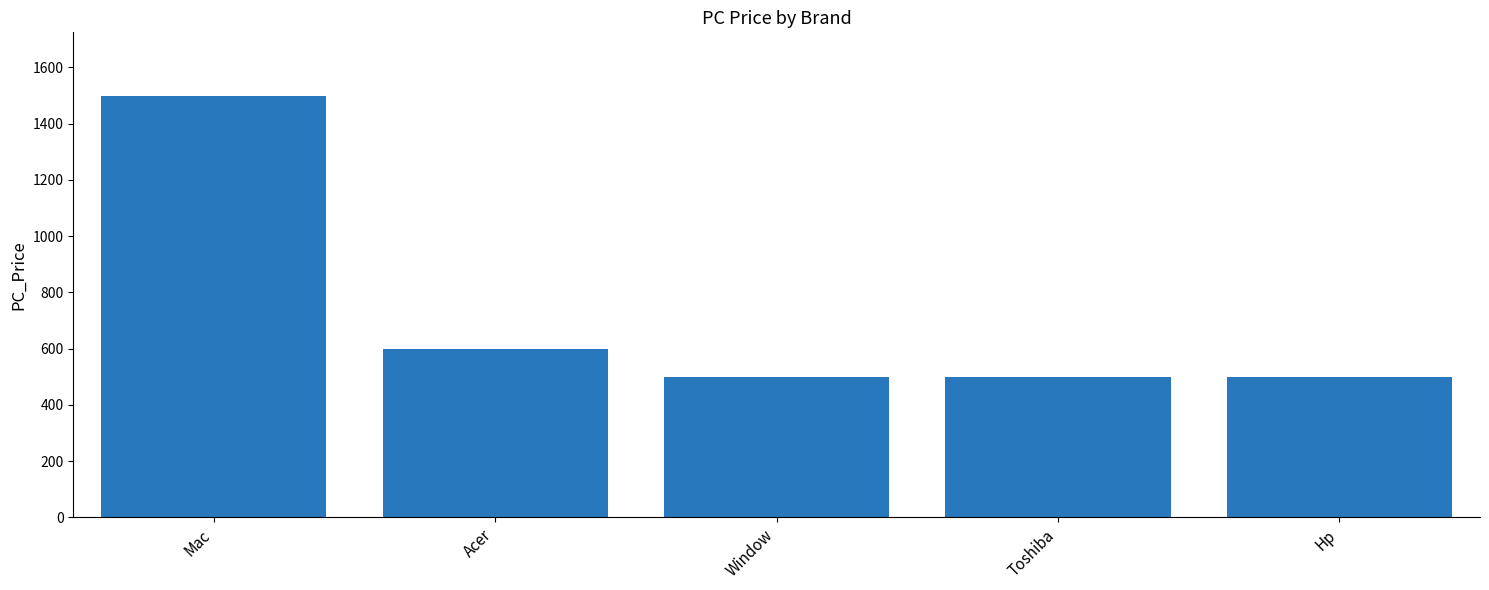

Count the values in the range 500 to 600.

4